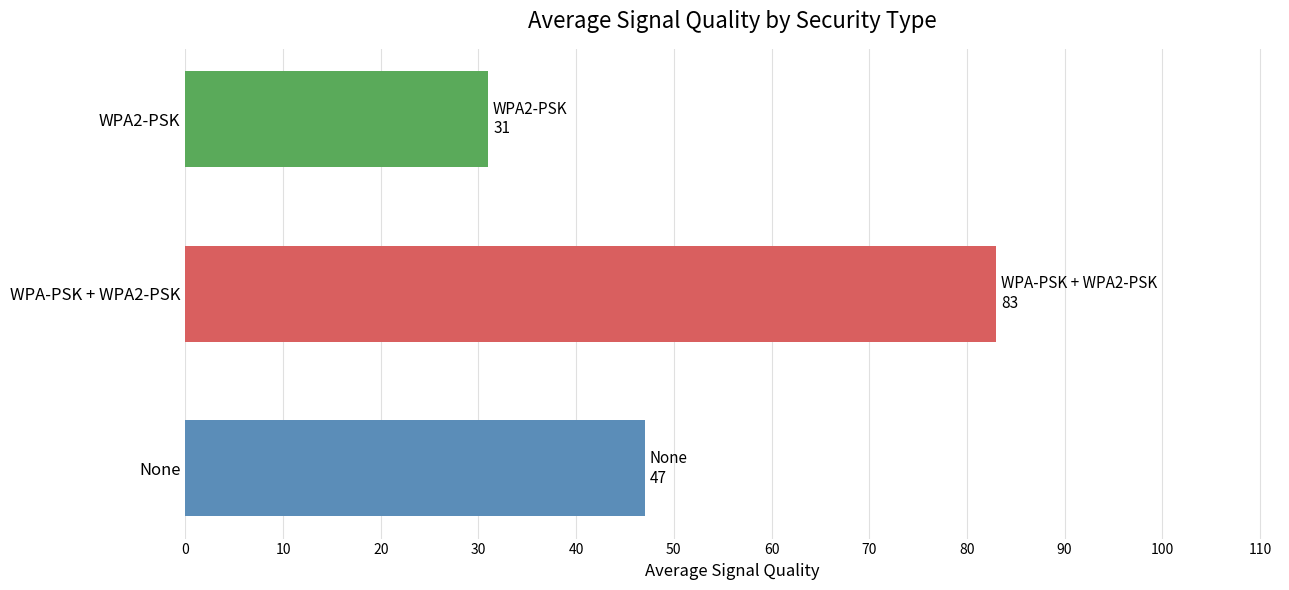

What is the sum of the values at WPA-PSK + WPA2-PSK and WPA2-PSK?

114